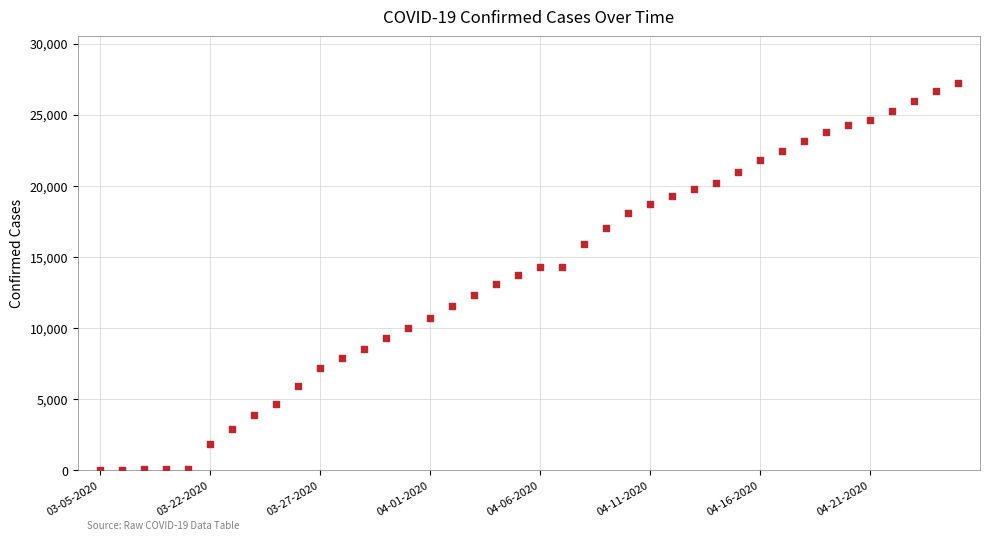

What is the range of Y values (max minus min)?

27213